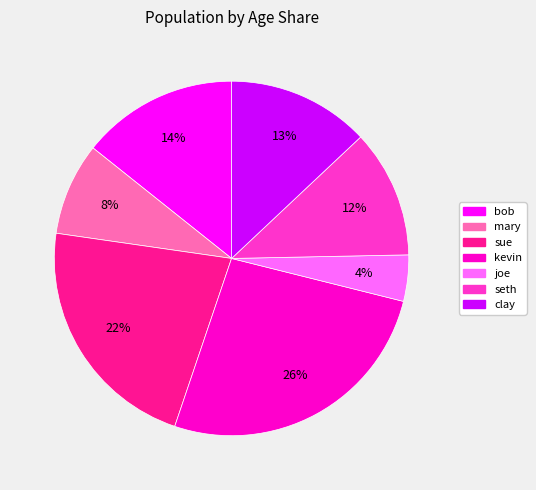

How many slices are in this pie chart?

7